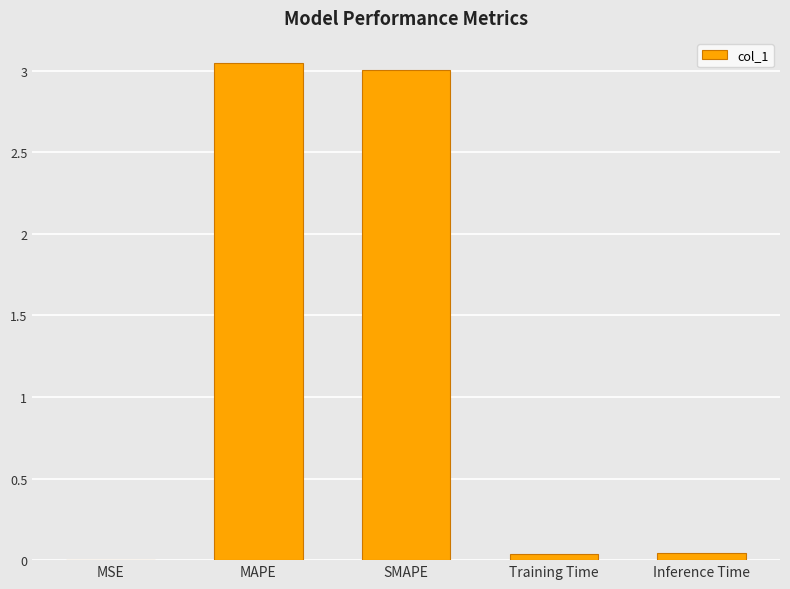

The chart shows a value of 0.0 at Training Time. True or false?

True